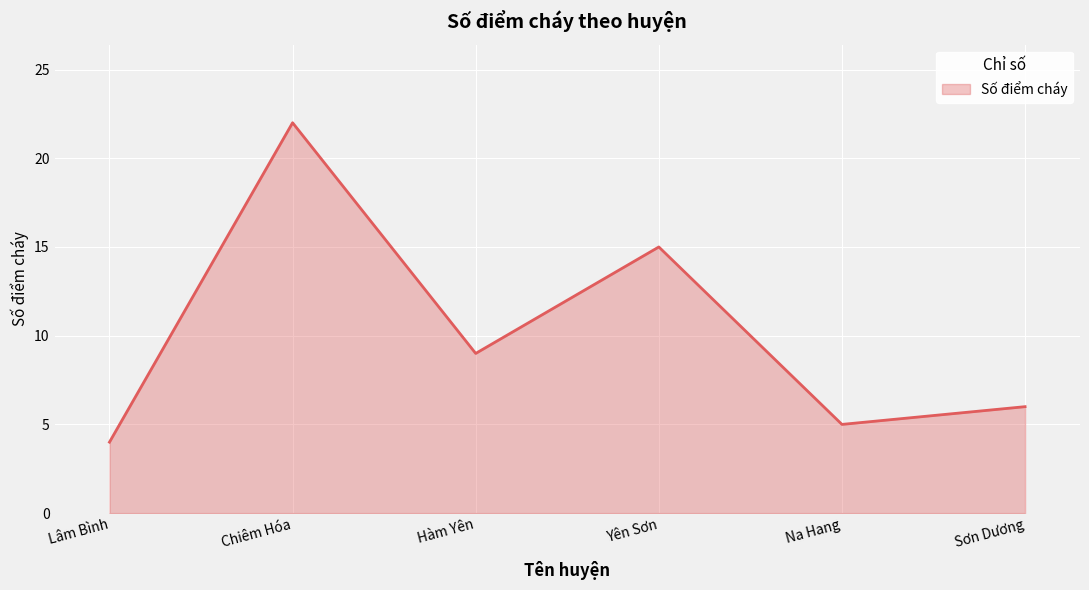

What is the difference between the values at Chiêm Hóa and Yên Sơn?

7